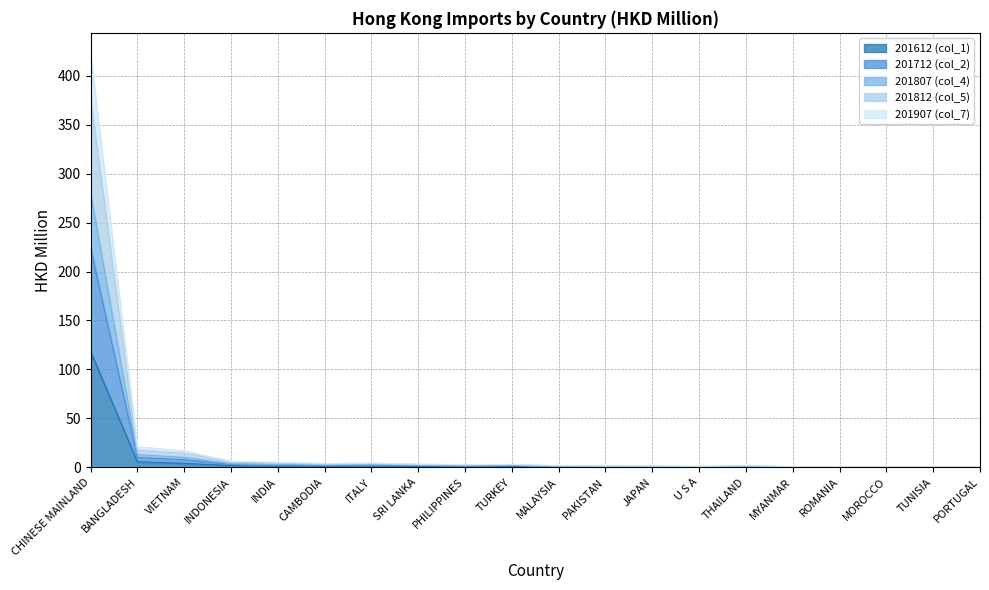

How many distinct data groups are displayed?

5